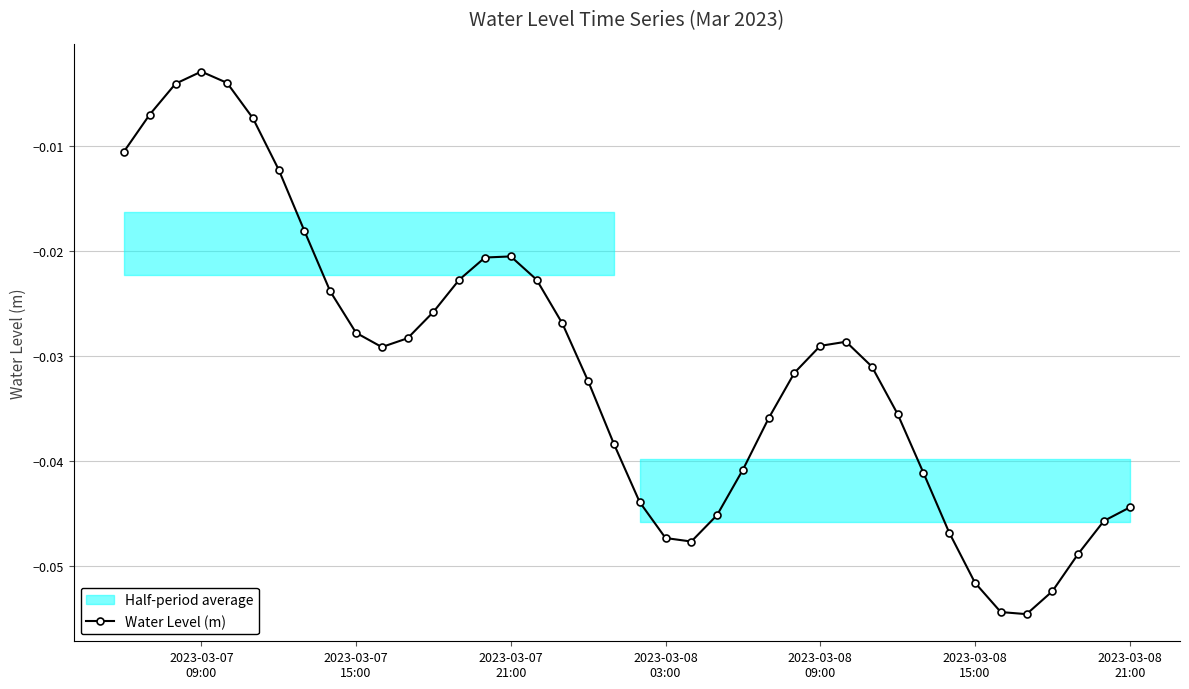

How many interior local valleys does the Water Level (m) series have?

3